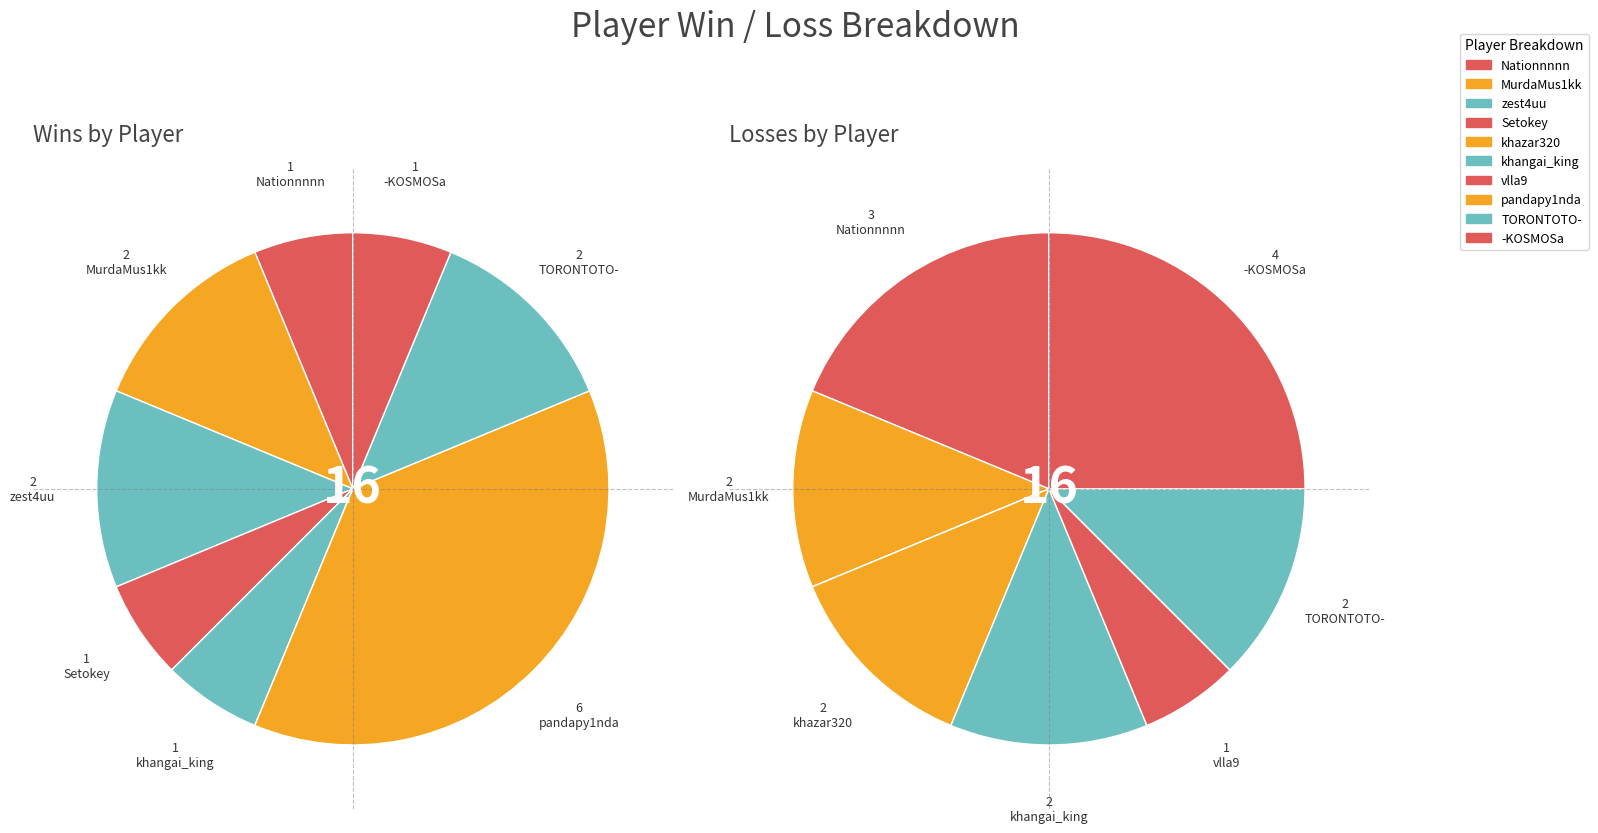

What percentage do MurdaMus1kk and zest4uu together represent?

18.8%